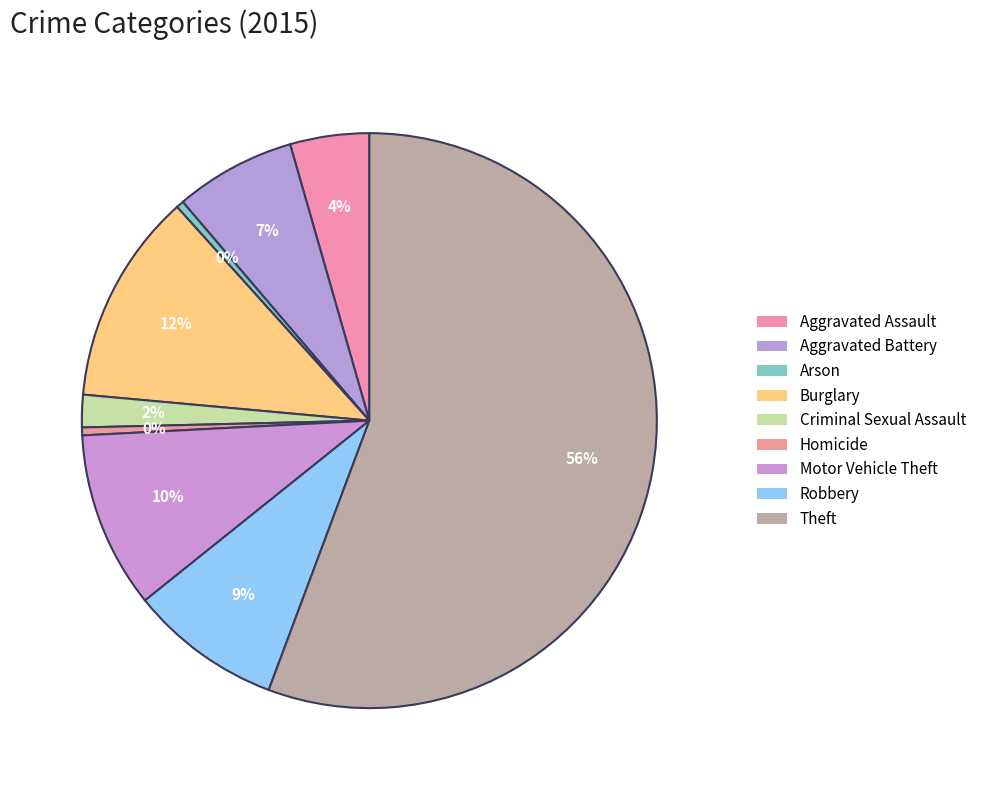

To the nearest percent, what is the difference between the largest and smallest slice percentages?

55%